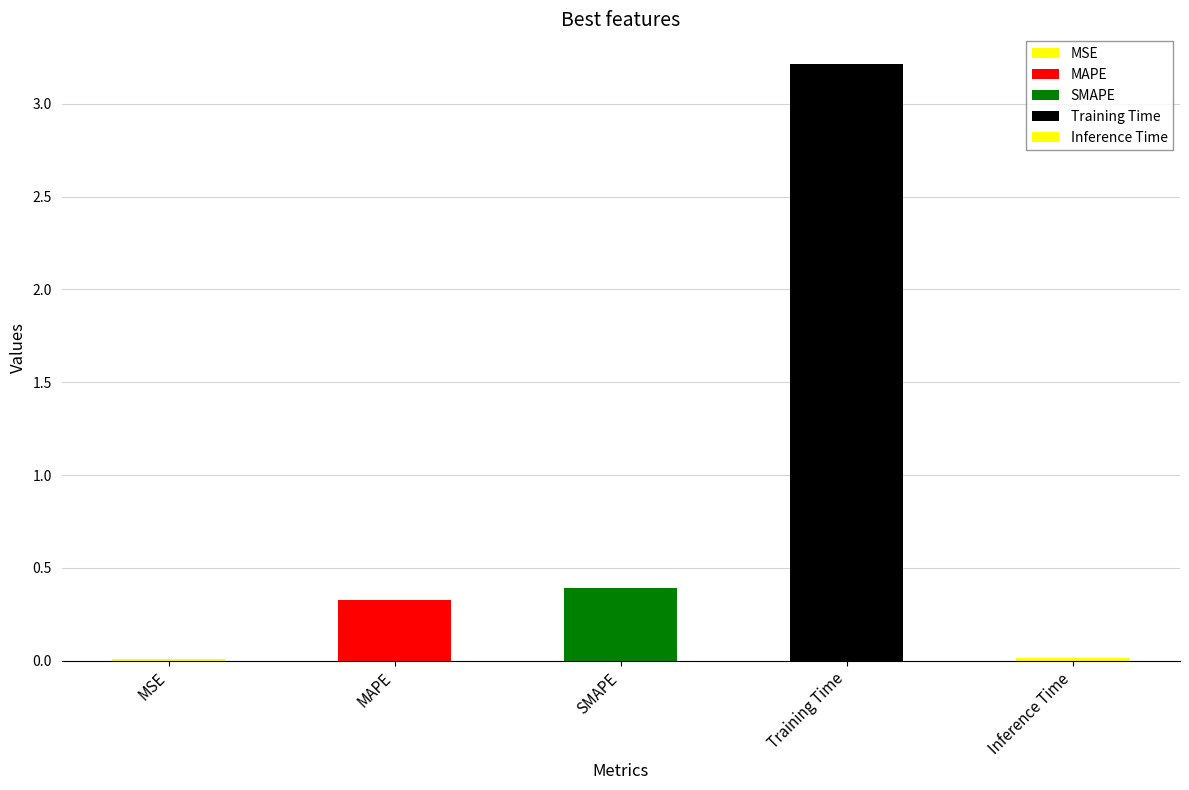

What is the label of the 3rd bar from the right?

SMAPE